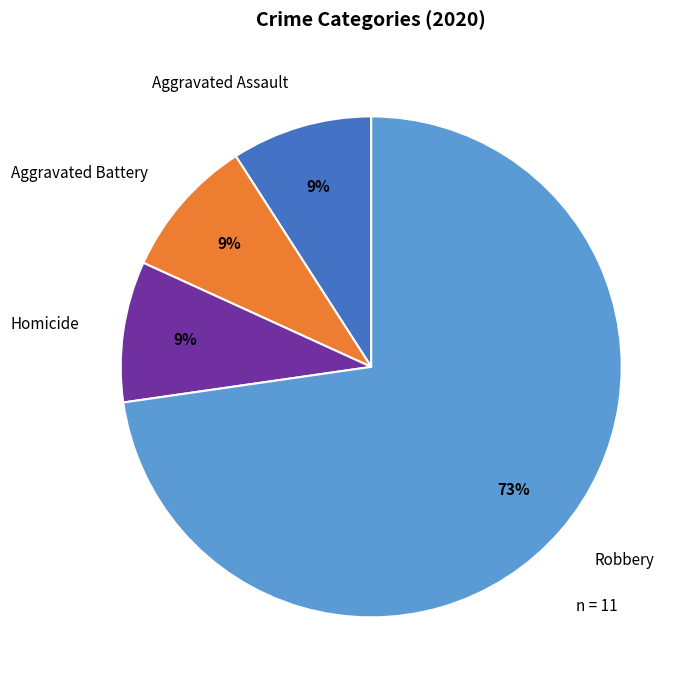

Between Robbery and Aggravated Assault, which is larger?

Robbery